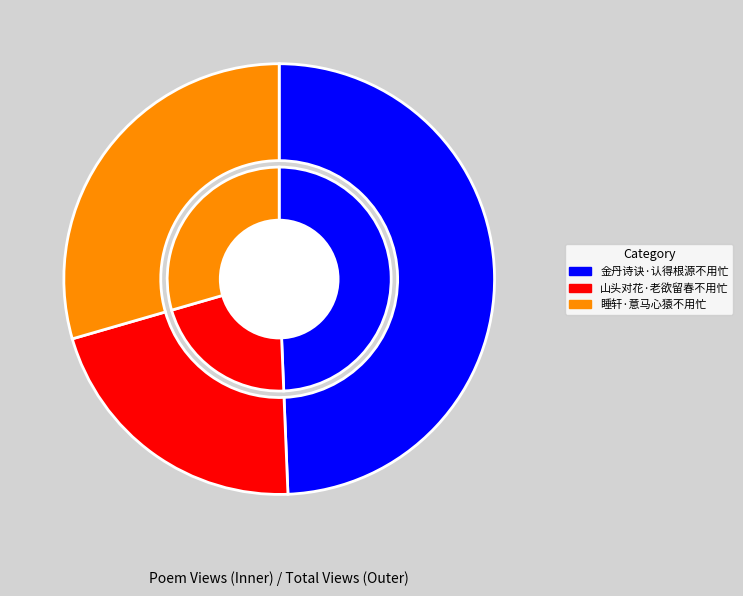

Which slice is the smallest?

山头对花·老欲留春不用忙